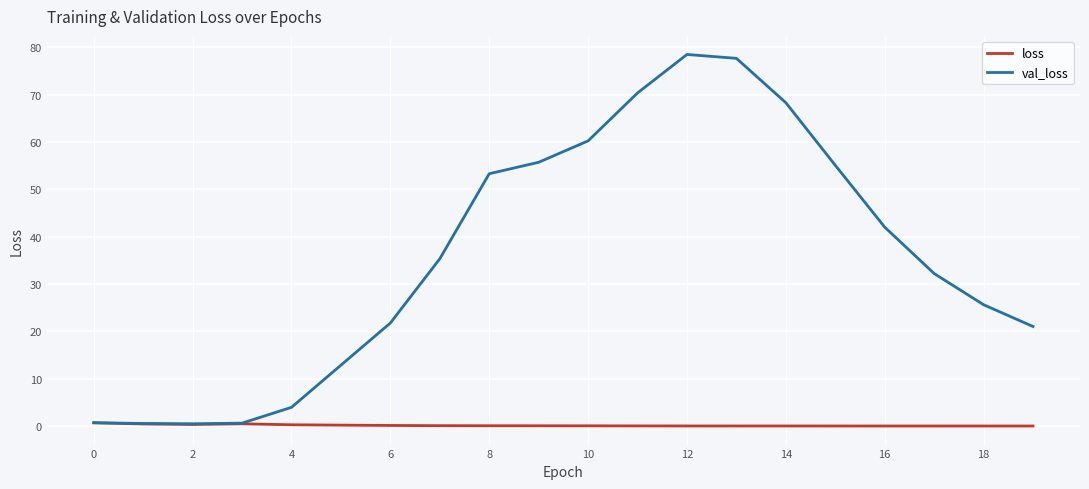

What is the maximum value for val_loss?

78.5